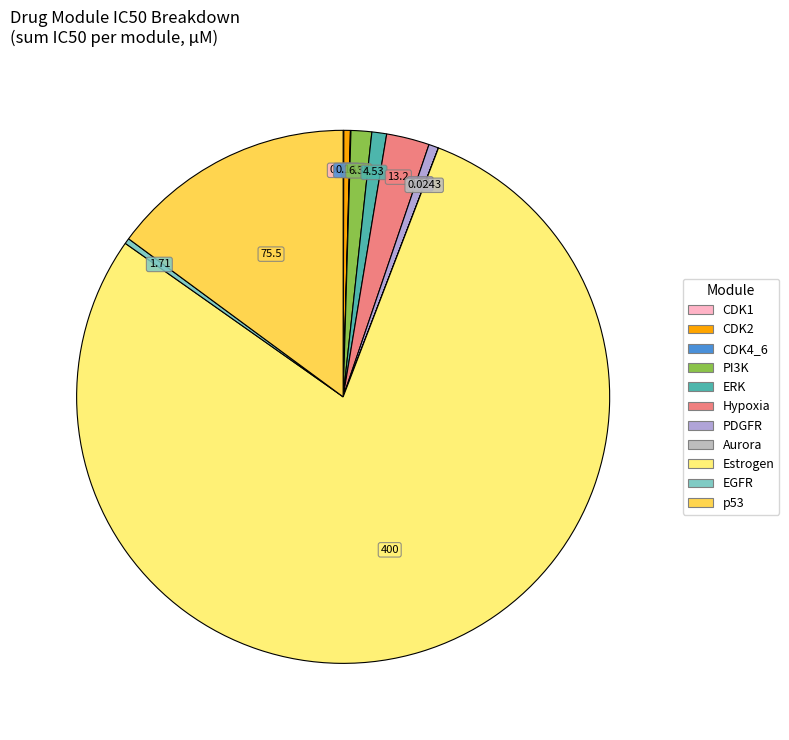

To the nearest percent, what is the difference between the largest and smallest slice percentages?

79%